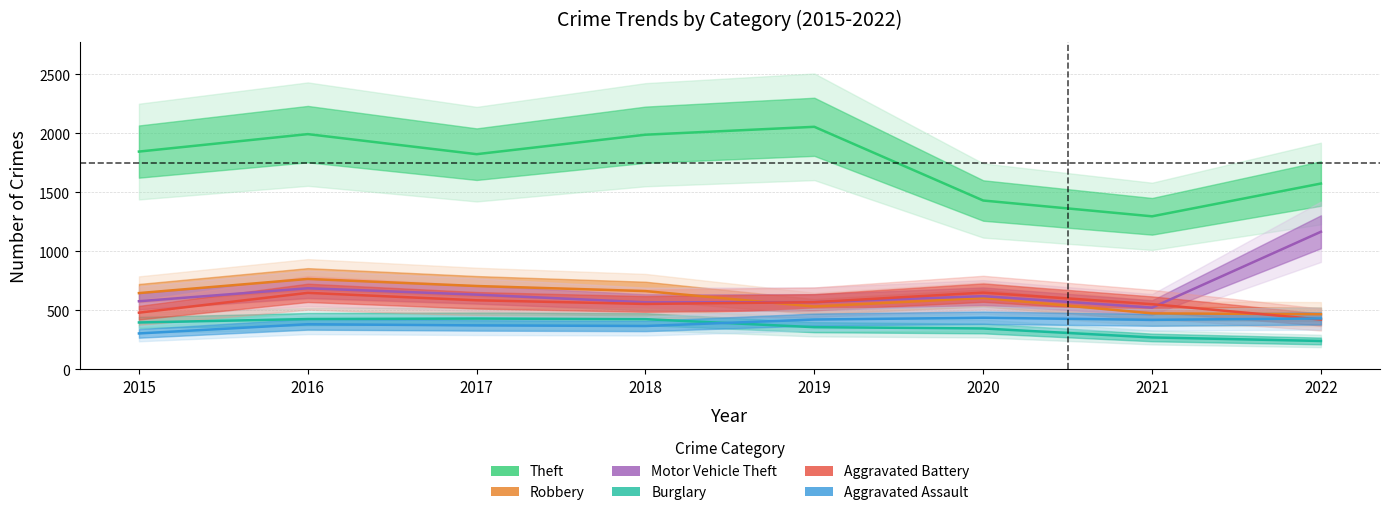

True or false: Aggravated Battery and Robbery intersect in this chart.

True